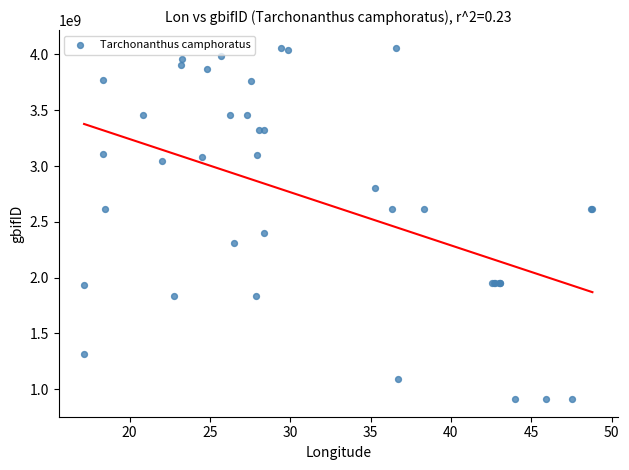

What Y value in the scatter plot is closest to 2486459670?

2397550202